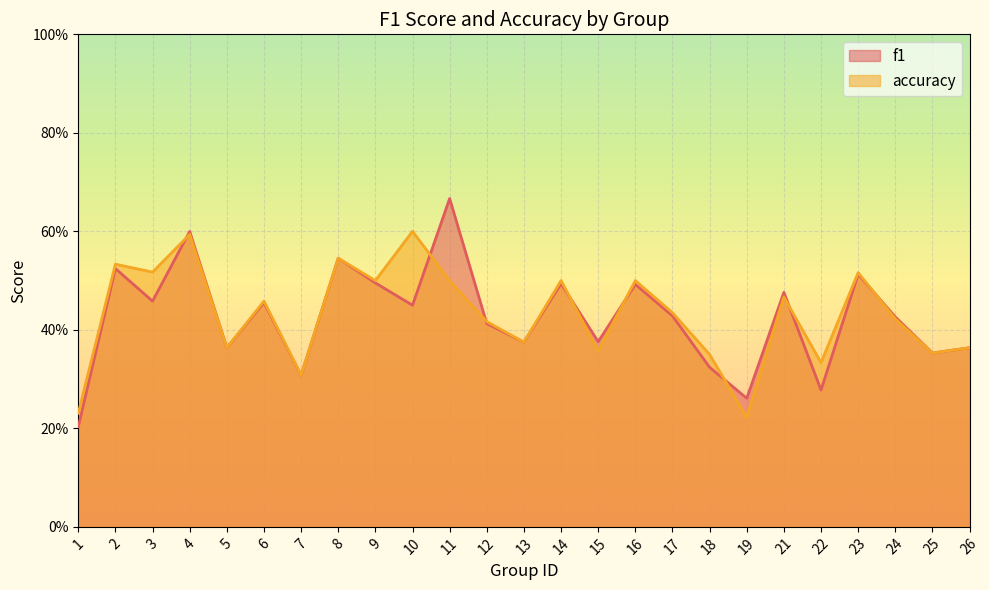

Is it true that accuracy equals 0.6 at 10?

True